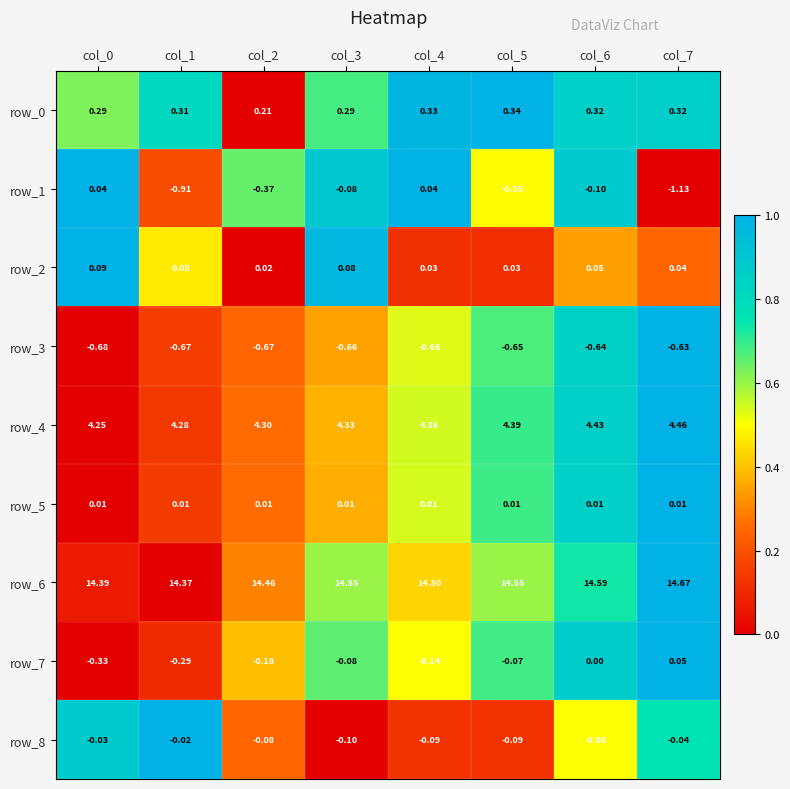

Between col_2 and col_7, which series saw the biggest shift?

row_1